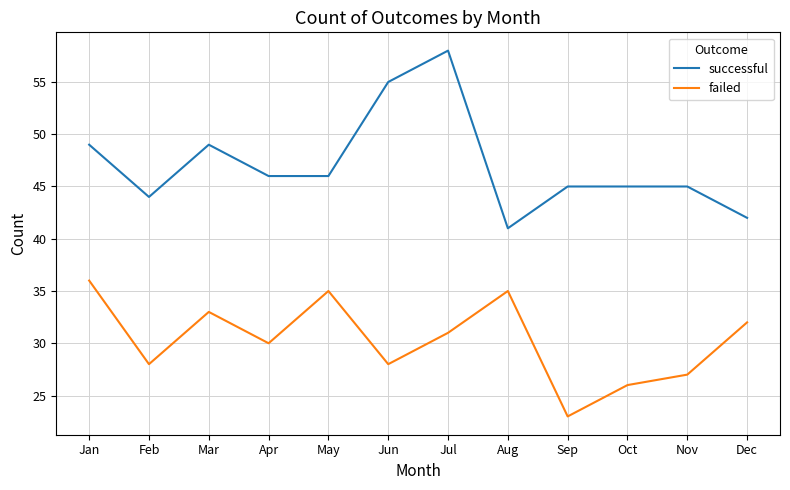

Rank the series at Nov from highest to lowest value.

successful, failed